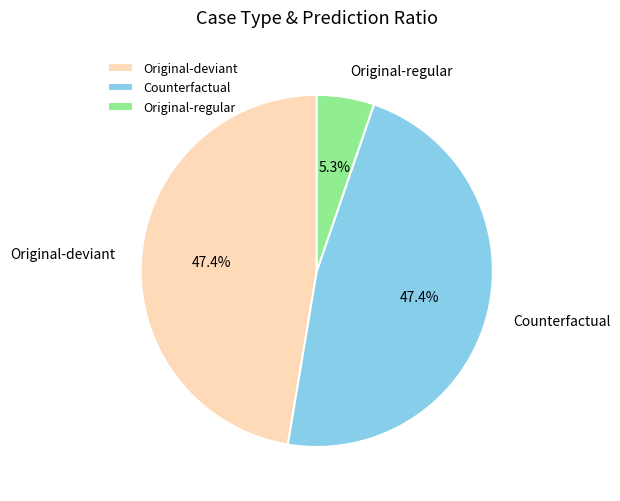

Is there a majority slice in this chart?

No